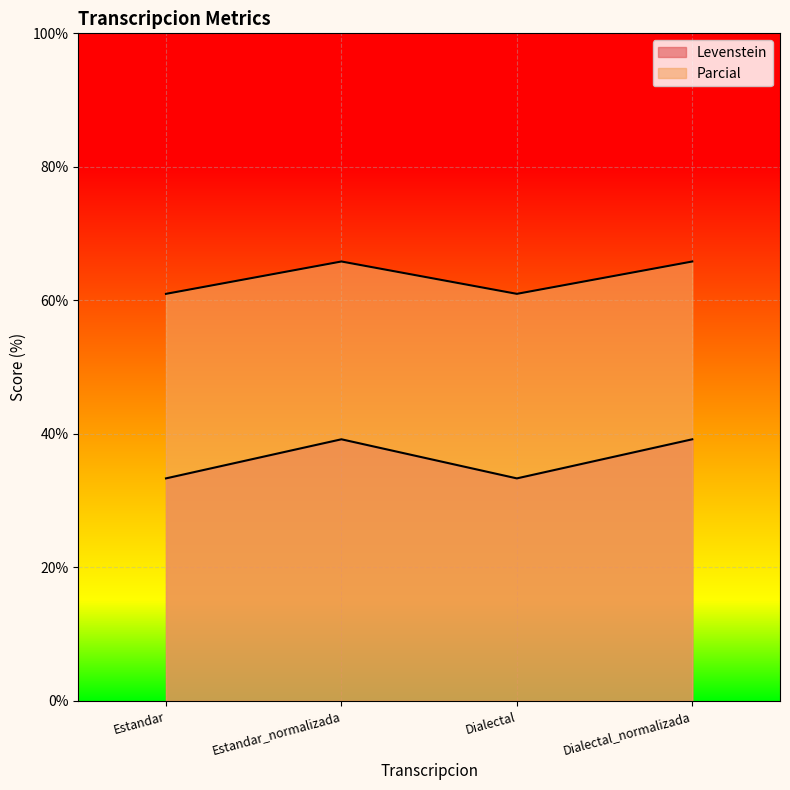

The value of Levenstein at Estandar_normalizada is 39.2. True or false?

True